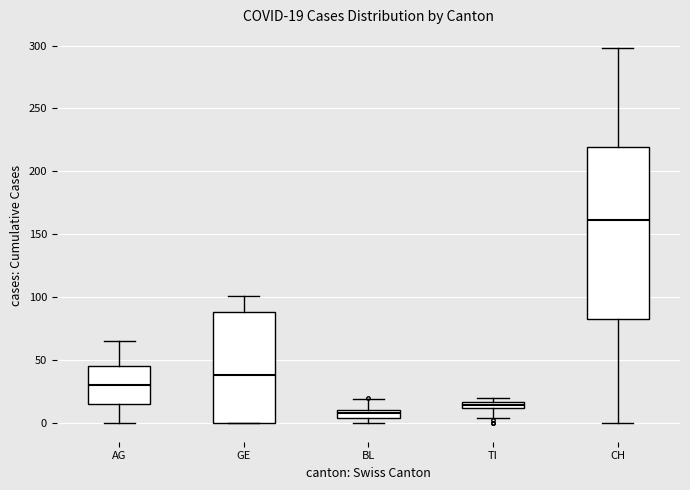

Which box is the tallest, from its lower edge to its upper edge?

CH